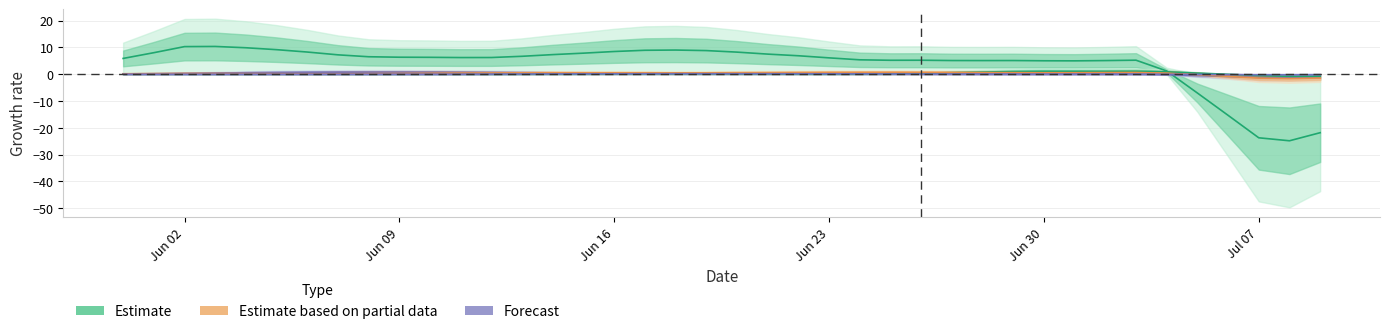

Reading left to right, list all the values displayed in this chart.

CH: 5.9	8.0	10.3	10.4	9.9	9.2	8.3	7.2	6.5	6.3	6.3	6.2	6.2	6.7	7.3	7.9	8.5	8.9	9.0	8.8	8.2	7.5	6.9	6.1	5.4	5.2	5.2	5.1	5.1	5.1	5.0	5.0	5.1	5.2	1.2	-7.0	-15.3	-23.7	-24.8	-21.8
BL: 0.0	0.1	0.1	0.2	0.3	0.4	0.5	0.6	0.6	0.7	0.7	0.6	0.6	0.5	0.4	0.4	0.3	0.3	0.3	0.3	0.3	0.3	0.3	0.2	0.2	0.2	0.2	0.2	0.3	0.3	0.4	0.6	0.7	0.9	0.8	0.3	-0.3	-0.9	-1.2	-1.1
BS: 0.1	0.2	0.3	0.4	0.5	0.6	0.7	0.7	0.8	0.8	0.7	0.7	0.6	0.6	0.5	0.5	0.4	0.3	0.3	0.3	0.2	0.2	0.2	0.1	0.1	0.1	0.1	0.1	0.1	0.1	0.1	0.1	0.1	0.1	-0.1	-0.5	-0.9	-1.2	-1.2	-1.0
SZ: 0.0	0.0	0.0	0.0	0.0	0.0	0.0	0.0	0.0	0.0	0.0	0.0	0.0	0.0	0.0	0.1	0.1	0.1	0.1	0.1	0.1	0.1	0.1	0.1	0.1	0.2	0.4	0.6	0.8	1.0	1.1	1.1	1.1	1.1	0.9	0.4	-0.0	-0.5	-0.8	-0.8
VS: 0.2	0.2	0.3	0.3	0.2	0.2	0.2	0.2	0.2	0.3	0.4	0.4	0.5	0.5	0.5	0.5	0.5	0.5	0.5	0.5	0.6	0.6	0.6	0.7	0.7	0.7	0.7	0.6	0.6	0.6	0.5	0.6	0.6	0.6	0.4	-0.2	-0.8	-1.5	-1.6	-1.4
FR: 0.0	0.0	0.0	0.0	0.0	0.0	0.0	0.0	0.0	0.0	0.0	0.0	0.0	0.1	0.1	0.1	0.1	0.2	0.2	0.2	0.2	0.2	0.2	0.1	0.1	0.1	0.1	0.0	0.0	0.0	0.0	0.0	0.0	0.0	-0.0	-0.1	-0.1	-0.2	-0.2	-0.2